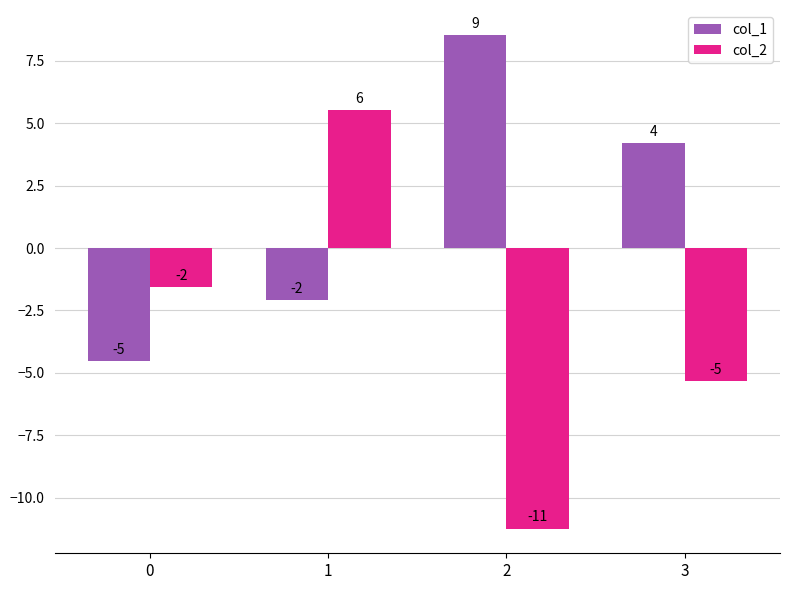

List the series in order of their peak value, highest first.

col_1, col_2